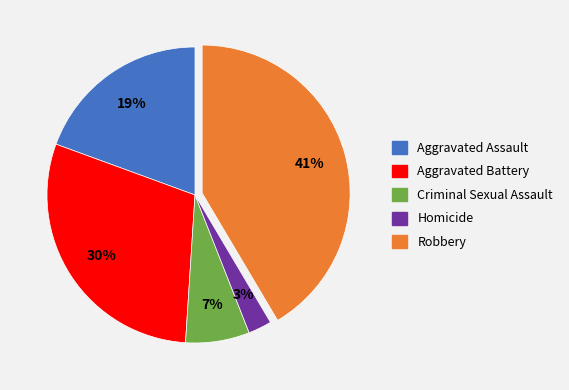

Count the number of slices in the pie.

5